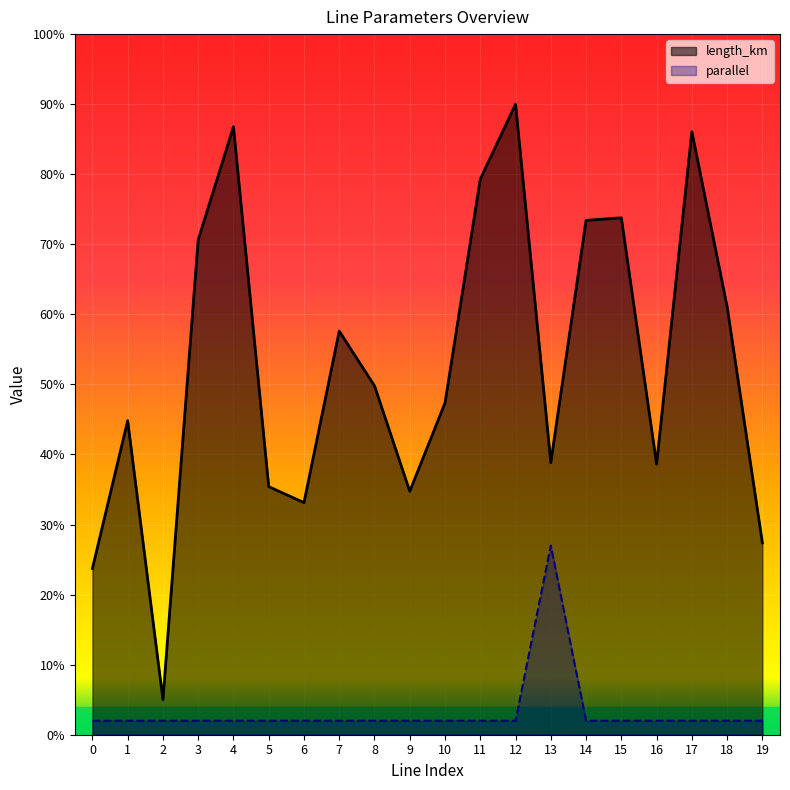

Reading left to right, what are all the values shown in this chart?

length_km: 0=0.2	1=0.4	2=0.1	3=0.7	4=0.9	5=0.4	6=0.3	7=0.6	8=0.5	9=0.3	10=0.5	11=0.8	12=0.9	13=0.4	14=0.7	15=0.7	16=0.4	17=0.9	18=0.6	19=0.3
parallel: 0=0.0	1=0.0	2=0.0	3=0.0	4=0.0	5=0.0	6=0.0	7=0.0	8=0.0	9=0.0	10=0.0	11=0.0	12=0.0	13=0.3	14=0.0	15=0.0	16=0.0	17=0.0	18=0.0	19=0.0